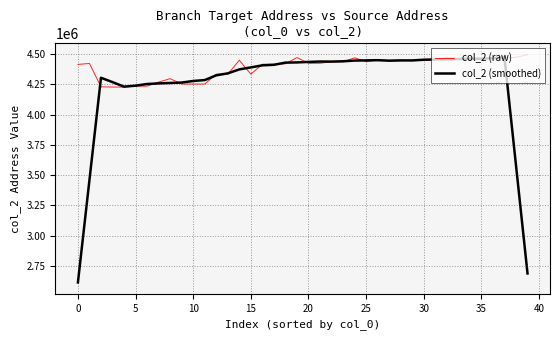

Which series has the widest spread of values?

col_2 (smoothed)